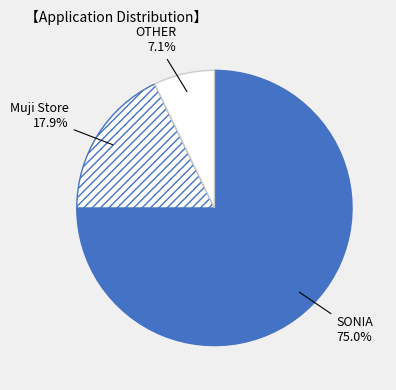

The SONIA slice represents 75% of the pie. True or false?

True